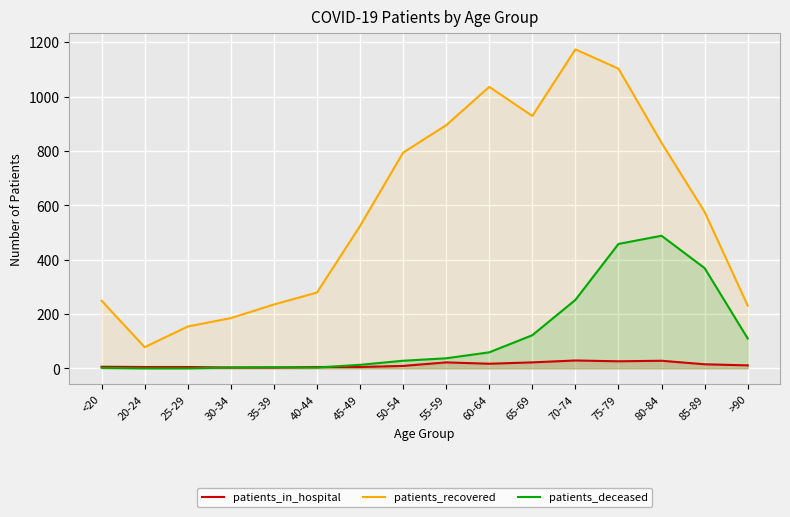

What is the difference between the maximum and minimum values in the patients_recovered series?

1096